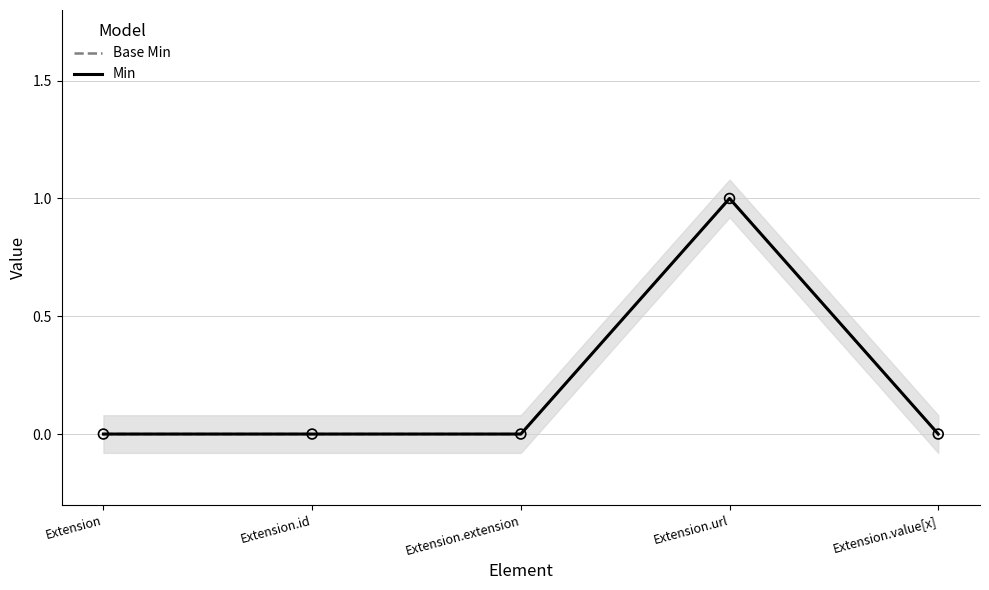

Which series has the largest total across all categories?

Base Min